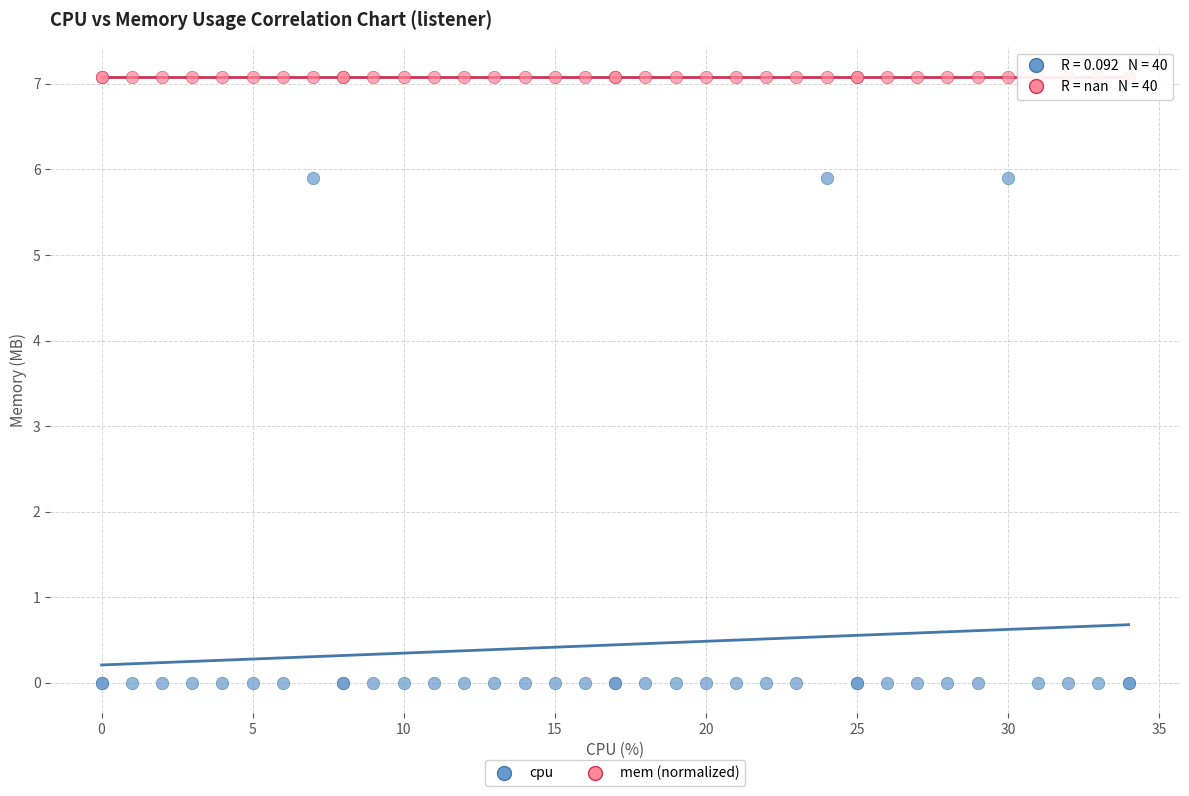

Which series contains the lowest Y value?

cpu